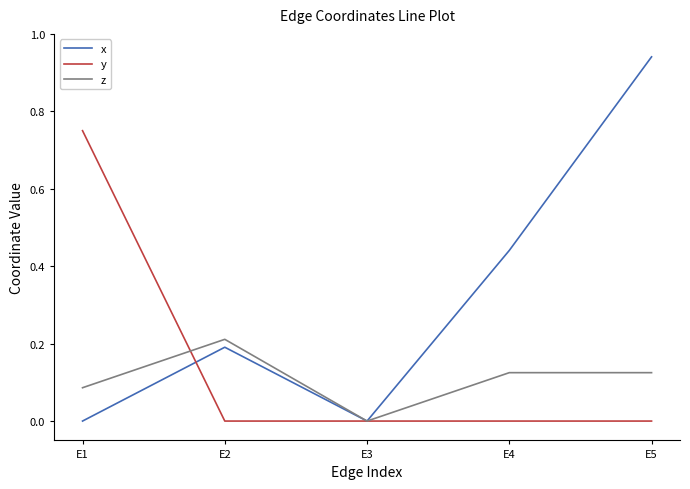

Which series ends up on top after the final intersection of x and y?

x